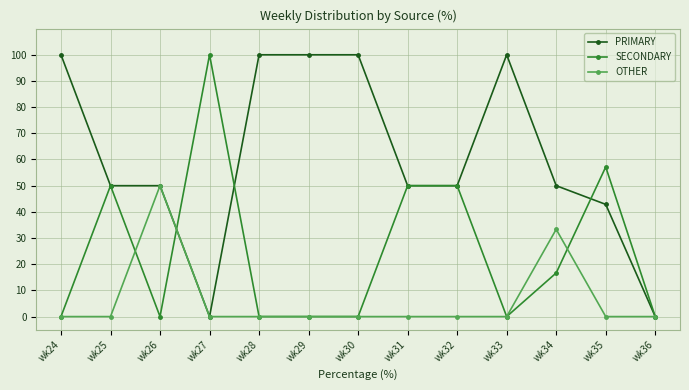

What is the greatest value displayed?

100.0